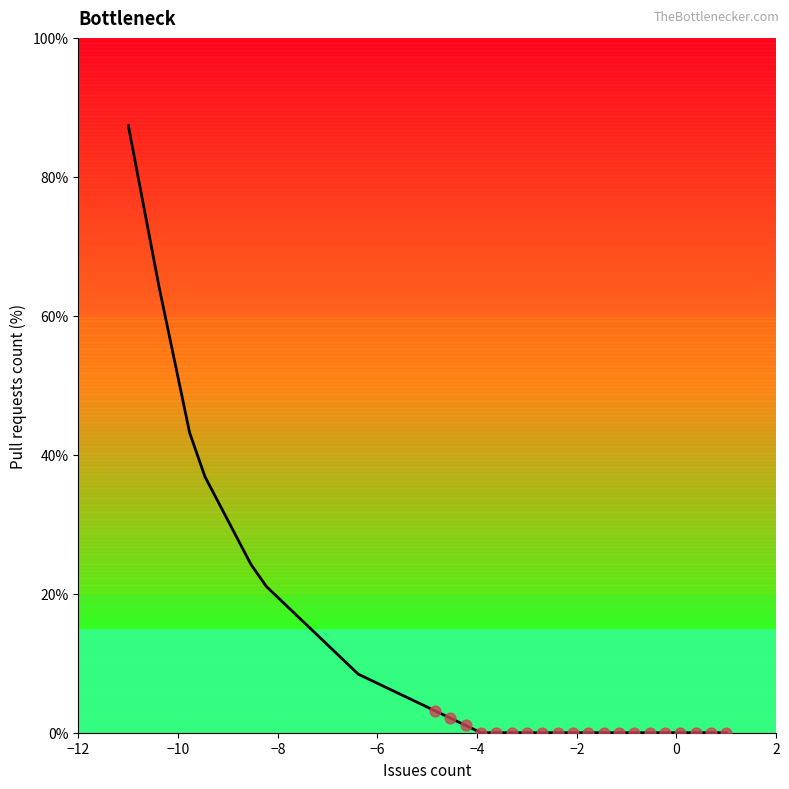

What is the difference between the maximum and minimum values?

87.4